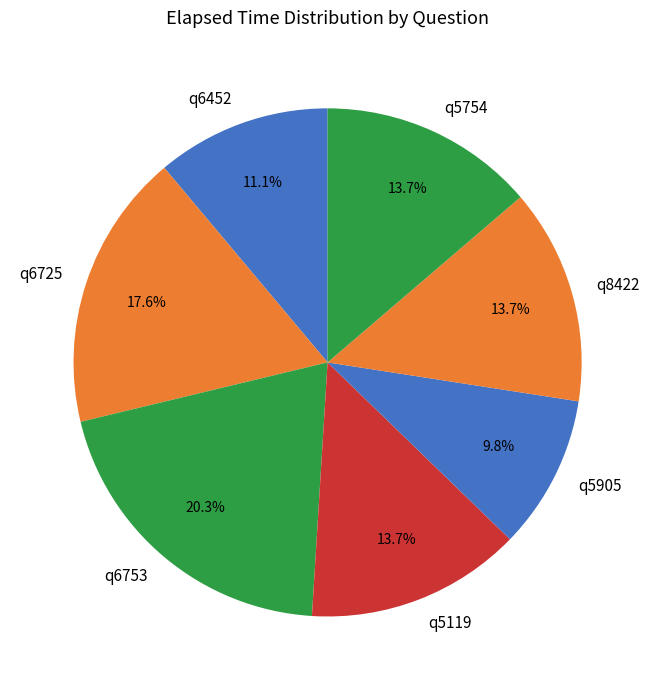

Which category has the biggest portion of the pie?

q6753